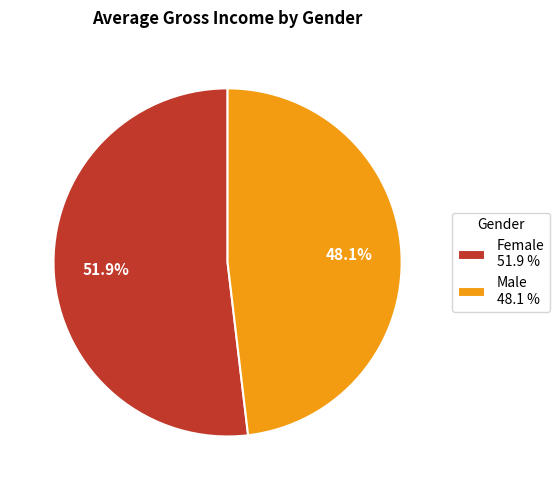

To the nearest percent, what percentage of the pie is Female?

52%